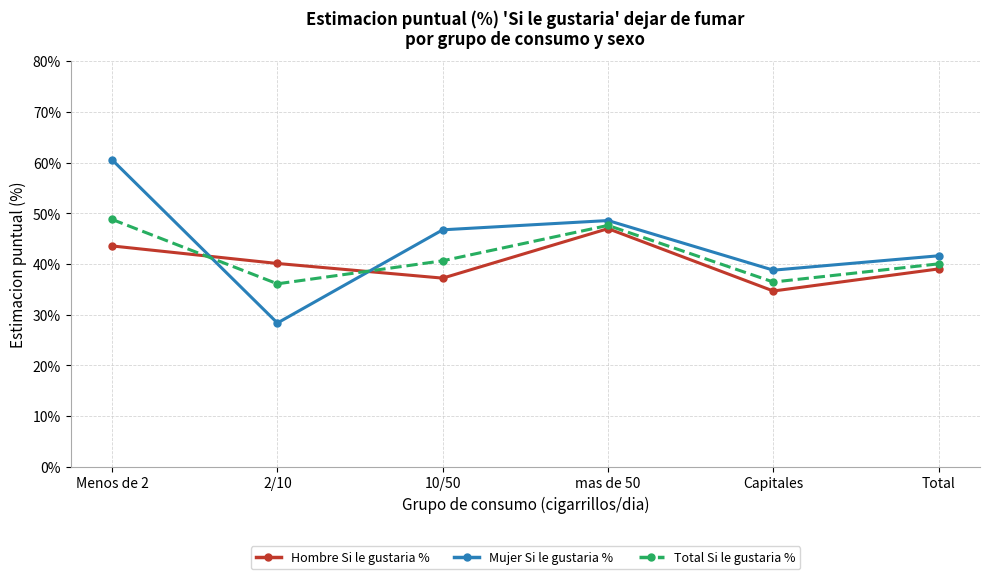

Which series has the largest range (max minus min)?

Mujer Si le gustaria %